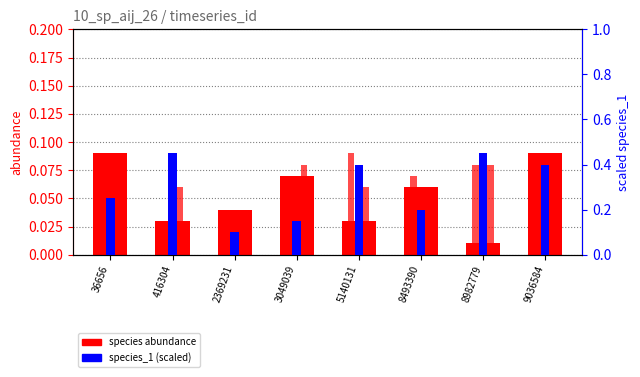

What is the value of the species_4 bar at the 5th from the left?

0.1